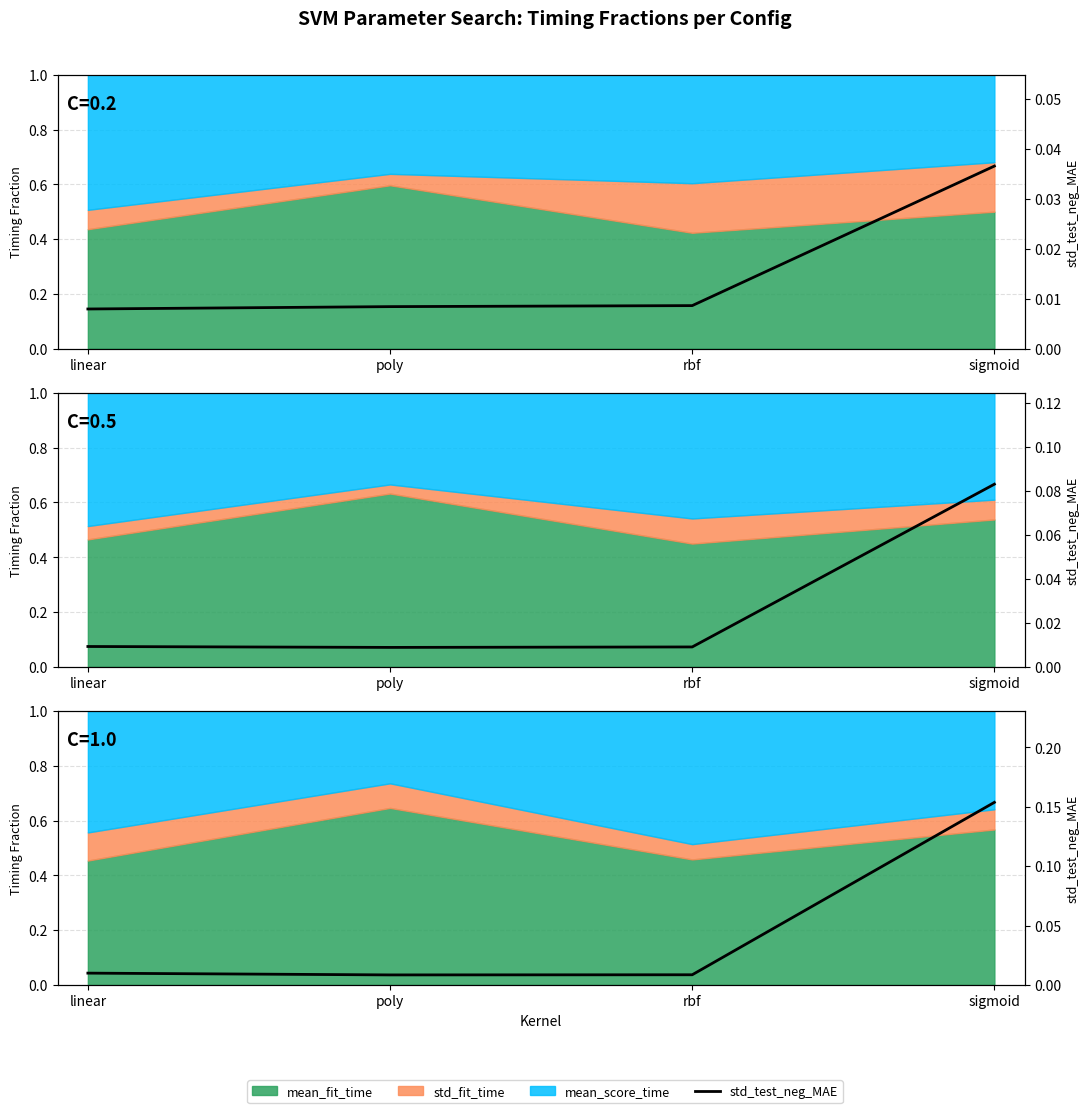

Reading left to right, extract all data points from this chart.

linear=0.0	poly=0.0	rbf=0.0	sigmoid=0.2